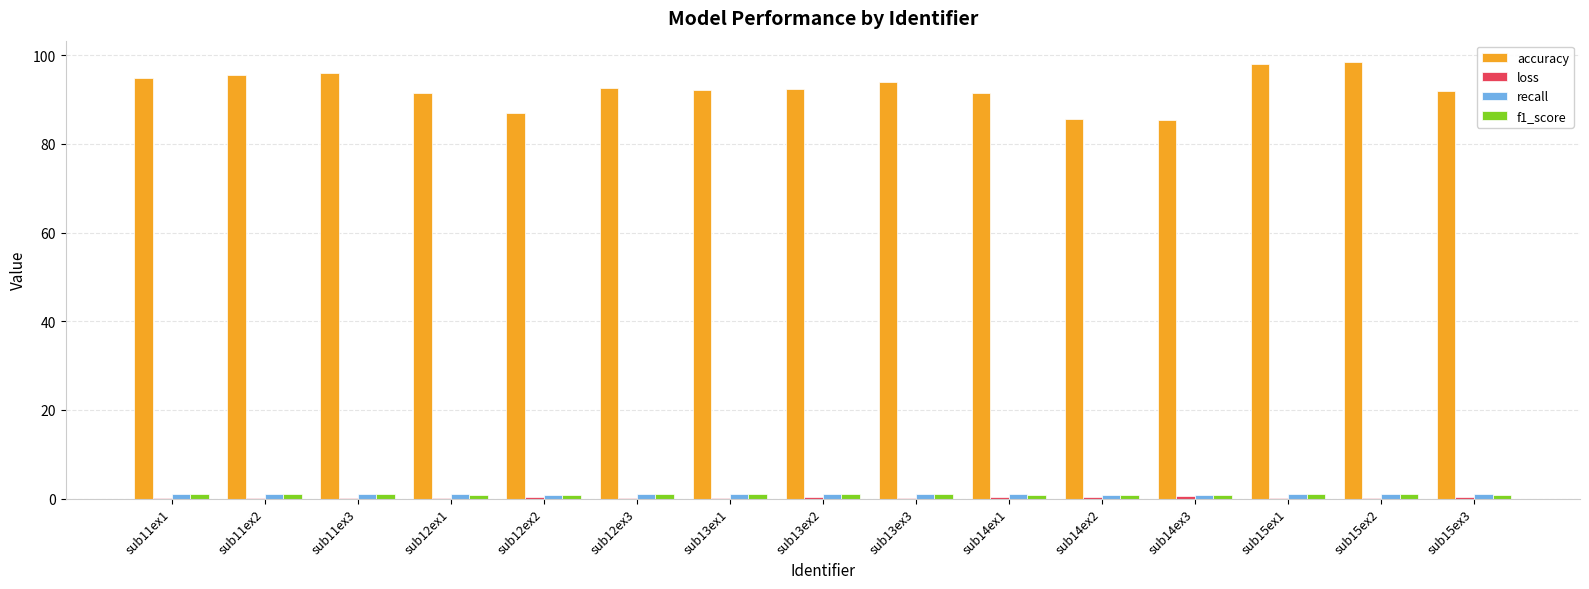

Which series changed the most between sub11ex1 and sub14ex2?

accuracy